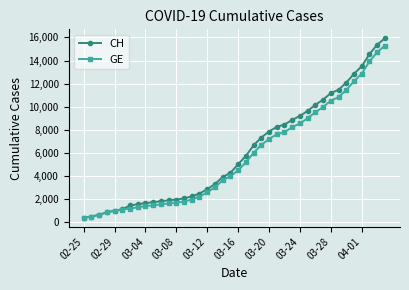

What is the greatest value displayed?

15926